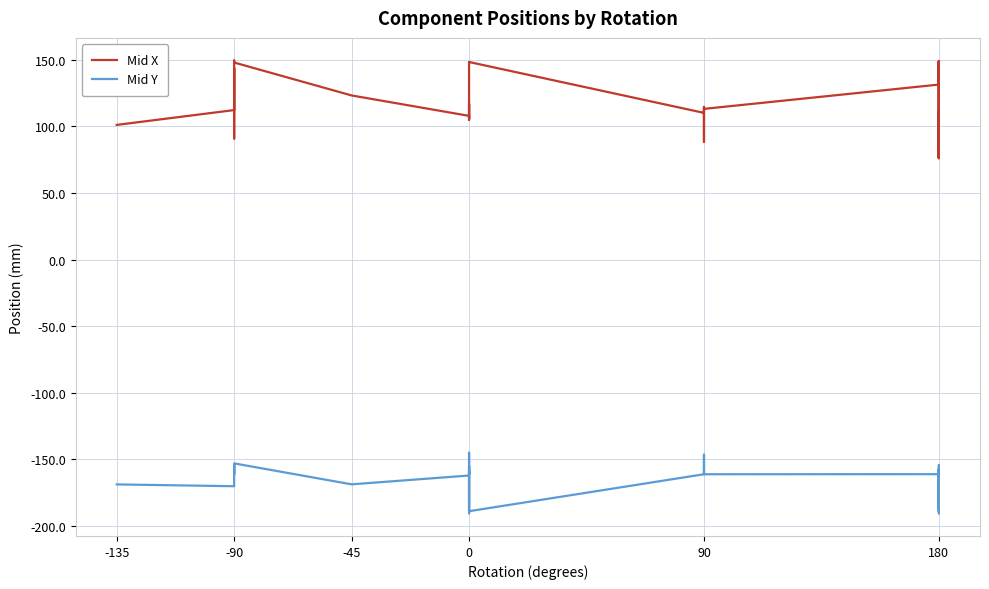

Does the chart have visible grid lines?

Yes